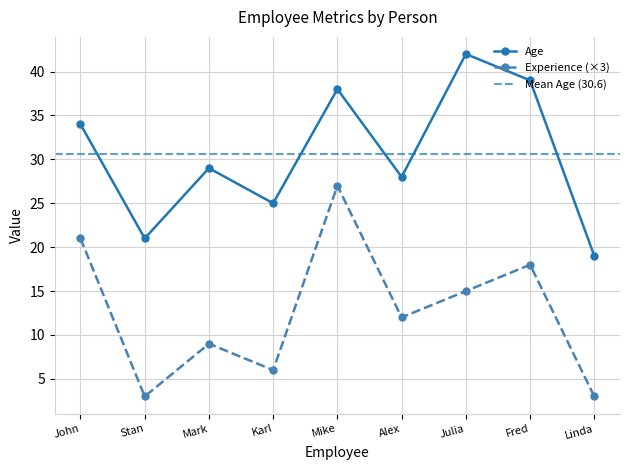

Count the Experience values in the range 6 to 18.

5